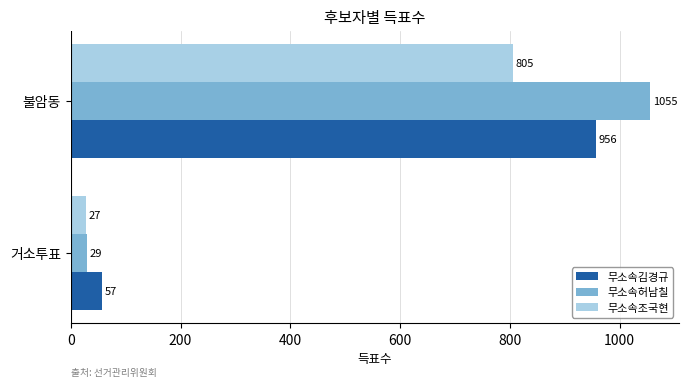

List the series in order of their overall mean, lowest first.

무소속조국현, 무소속김경규, 무소속허남칠